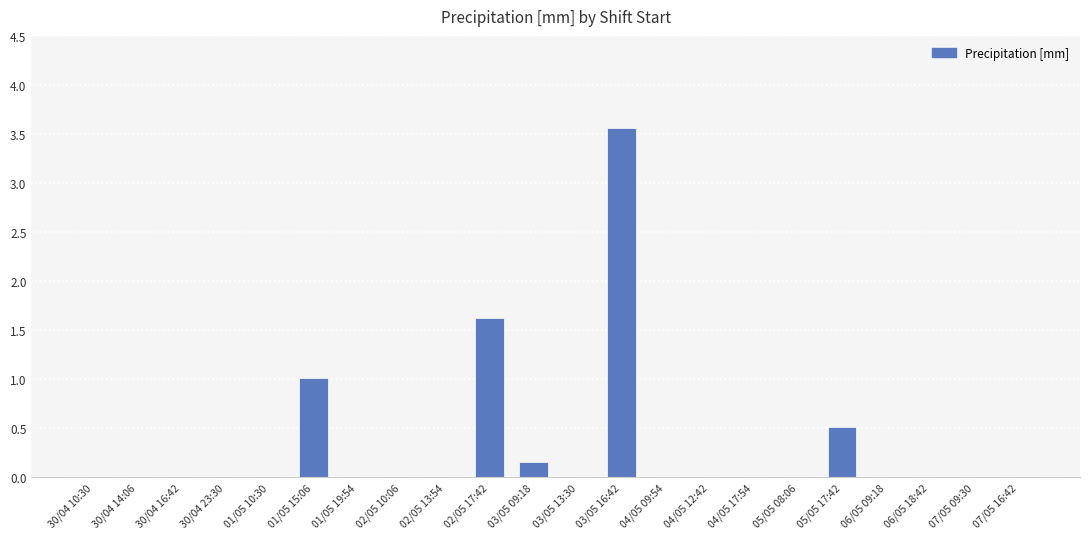

Are the bars grouped side by side (vs. stacked)?

No